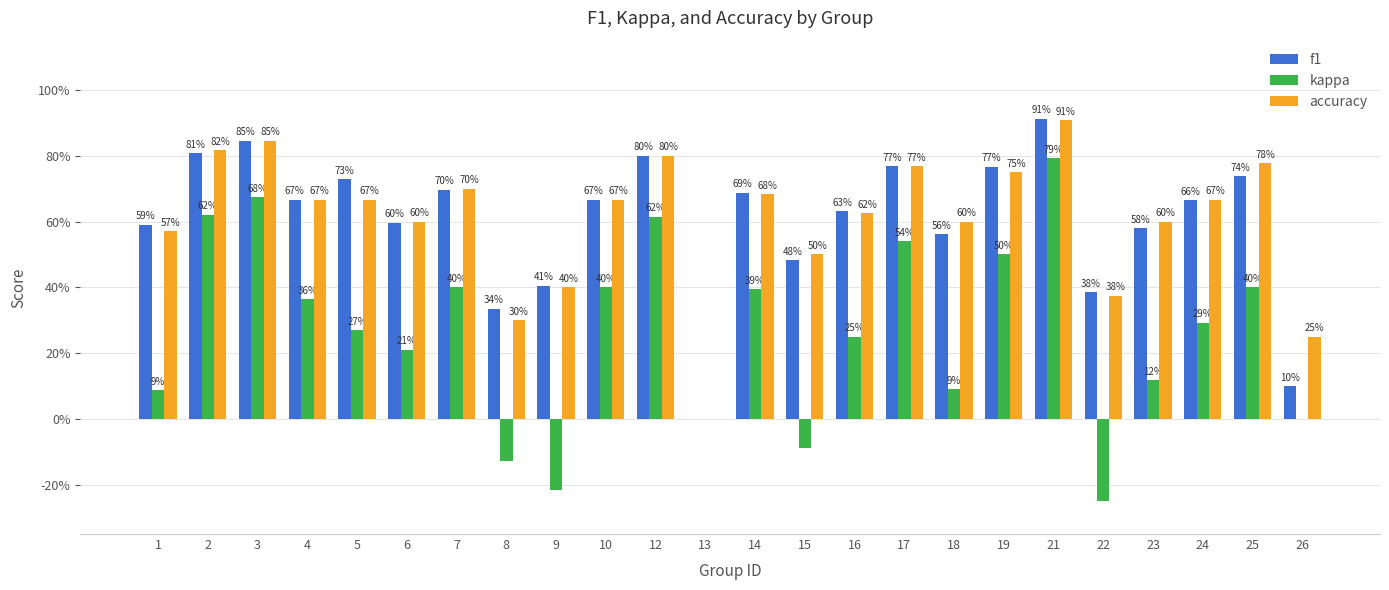

Reading right to left, extract all data points from this chart.

f1: 0.1	0.7	0.7	0.6	0.4	0.9	0.8	0.6	0.8	0.6	0.5	0.7	0.0	0.8	0.7	0.4	0.3	0.7	0.6	0.7	0.7	0.8	0.8	0.6
kappa: 0.0	0.4	0.3	0.1	-0.2	0.8	0.5	0.1	0.5	0.2	-0.1	0.4	0.0	0.6	0.4	-0.2	-0.1	0.4	0.2	0.3	0.4	0.7	0.6	0.1
accuracy: 0.2	0.8	0.7	0.6	0.4	0.9	0.8	0.6	0.8	0.6	0.5	0.7	0.0	0.8	0.7	0.4	0.3	0.7	0.6	0.7	0.7	0.8	0.8	0.6